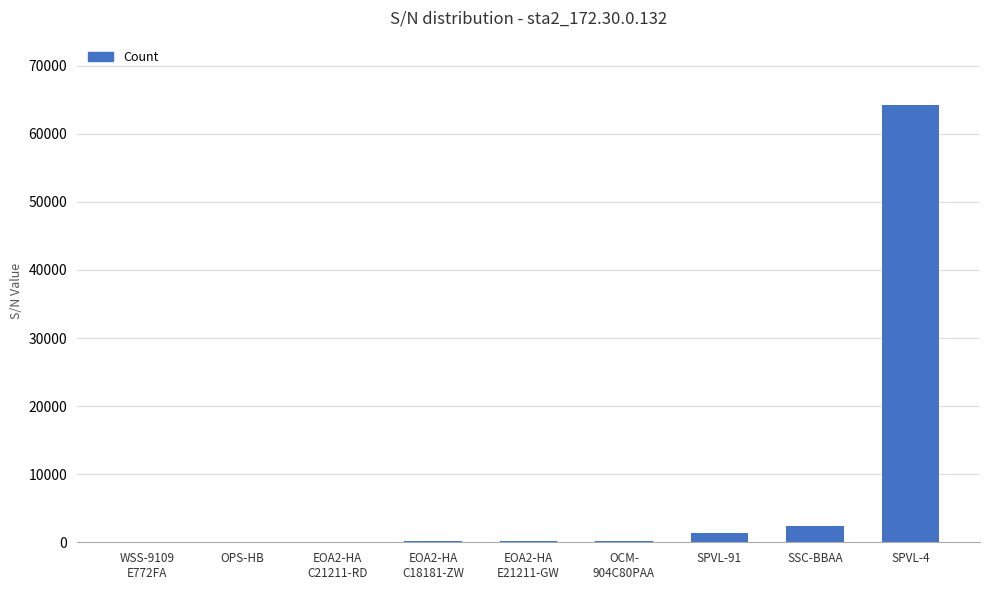

What is the greatest value displayed?

64192